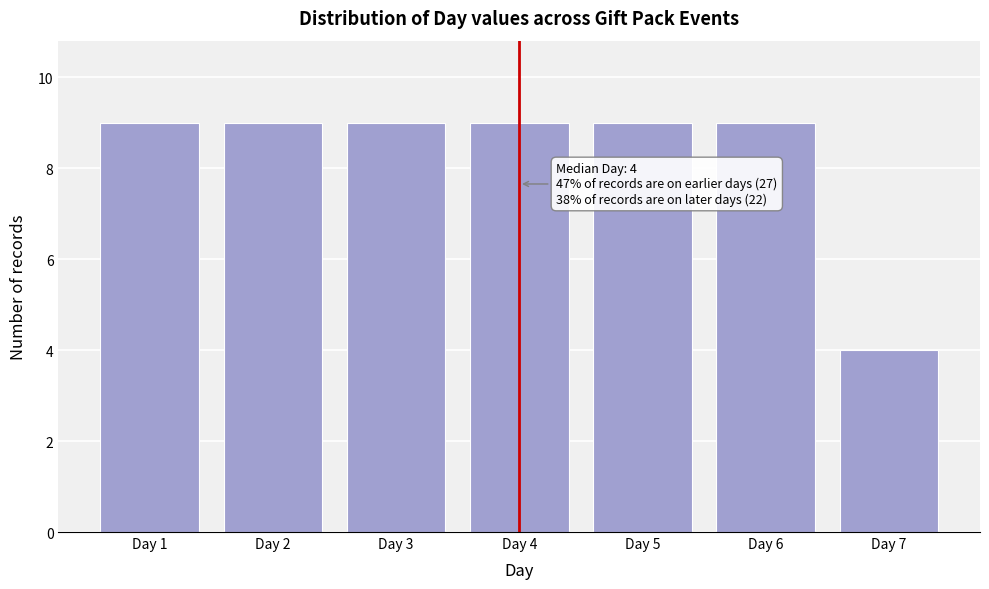

Reading right to left, what are all the values shown in this chart?

4	9	9	9	9	9	9